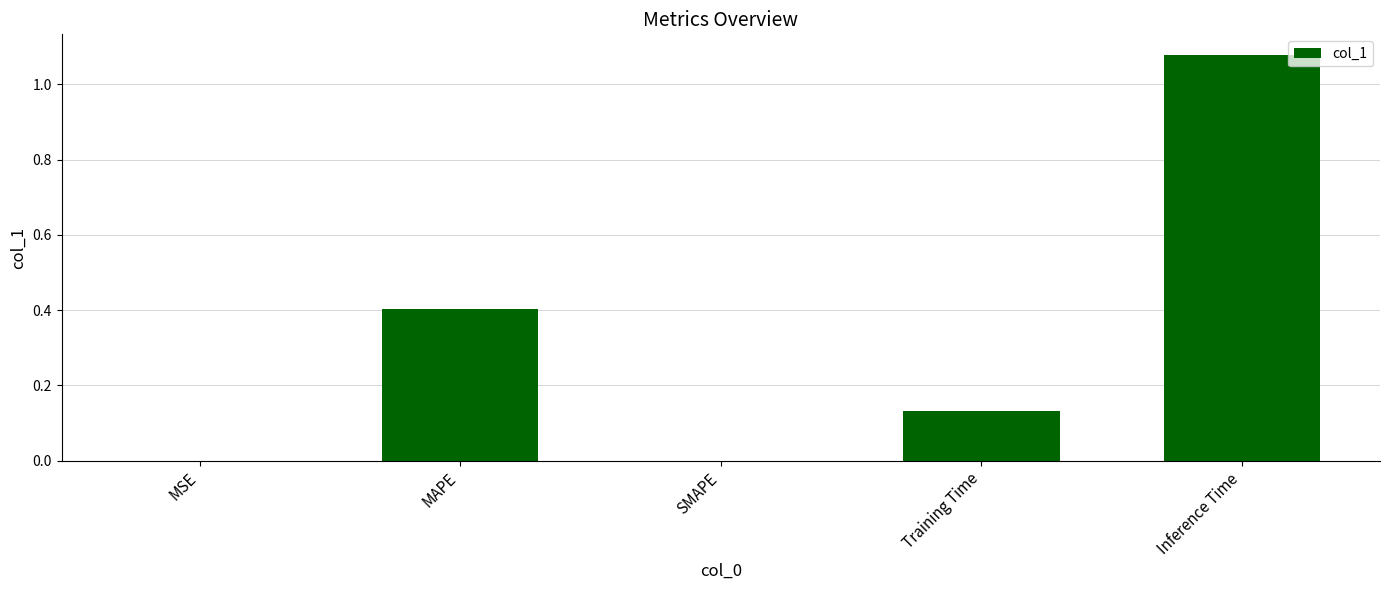

What is the change in value from MSE to MAPE?

+0.4